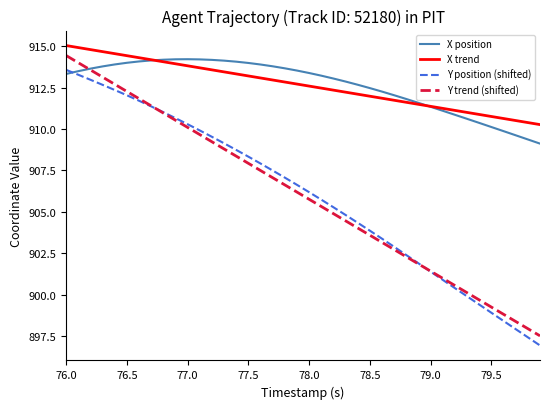

How many categories are shown in the chart?

40